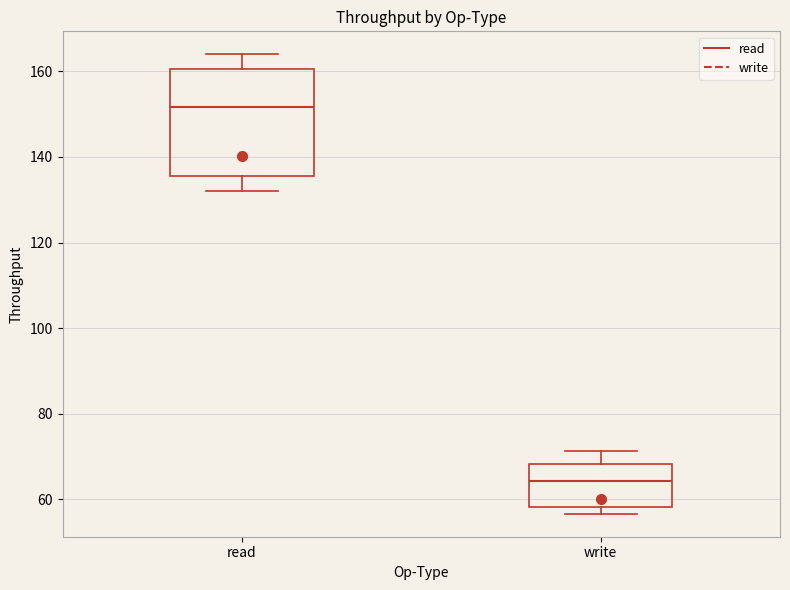

Reading left to right, read every box against the y-axis: the position of its median line, the range the box covers, and the ends of its whiskers. The values are not printed on the chart, so give them approximately, as read against the axis.

read: median 152, box 136 to 160, whiskers 132 to 164
write: median 64, box 58 to 68, whiskers 56 to 72